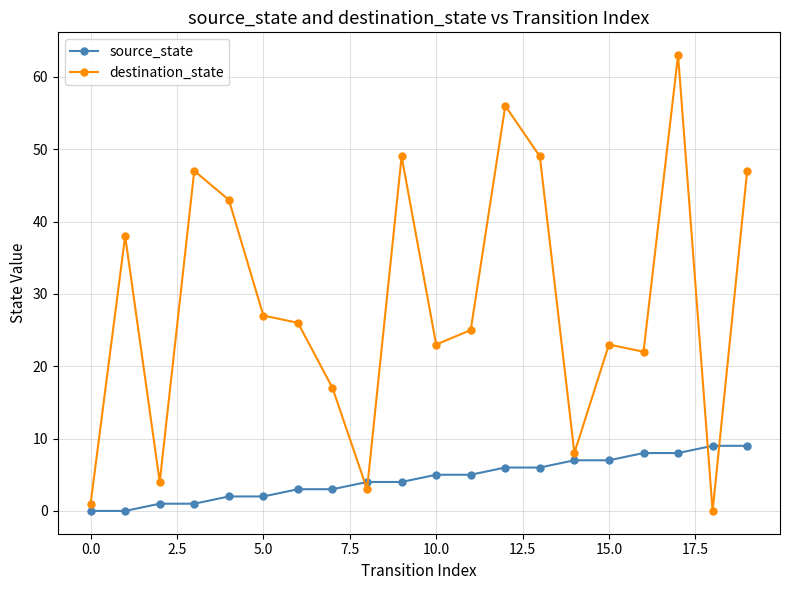

Which series ends up on top after the final intersection of destination_state and source_state?

destination_state